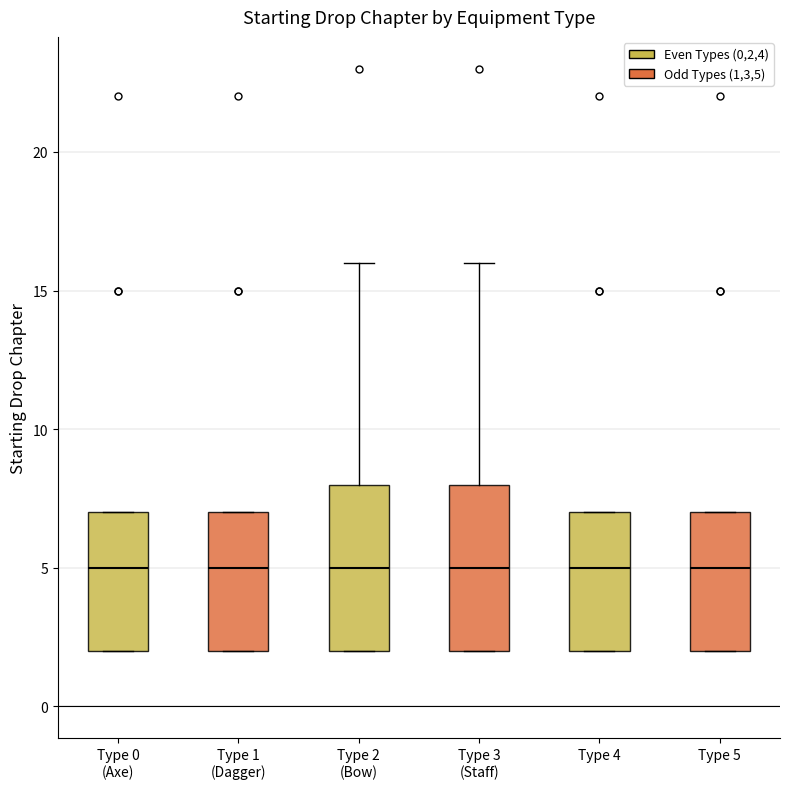

Where is the lower edge of the box for Type 2 (Bow) on the y-axis? The values are not printed on the chart, so give them approximately, as read against the axis.

2